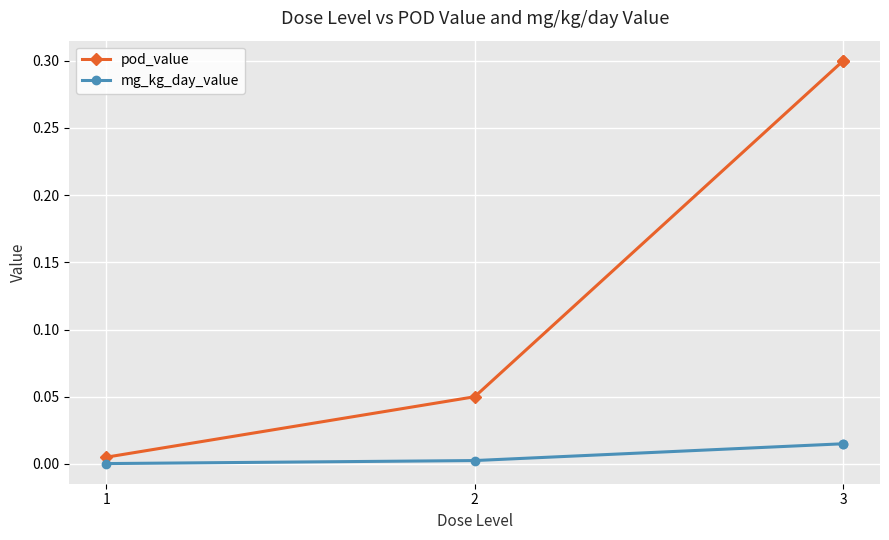

True or false: mg_kg_day_value has more than 0 points higher than both neighbors.

False